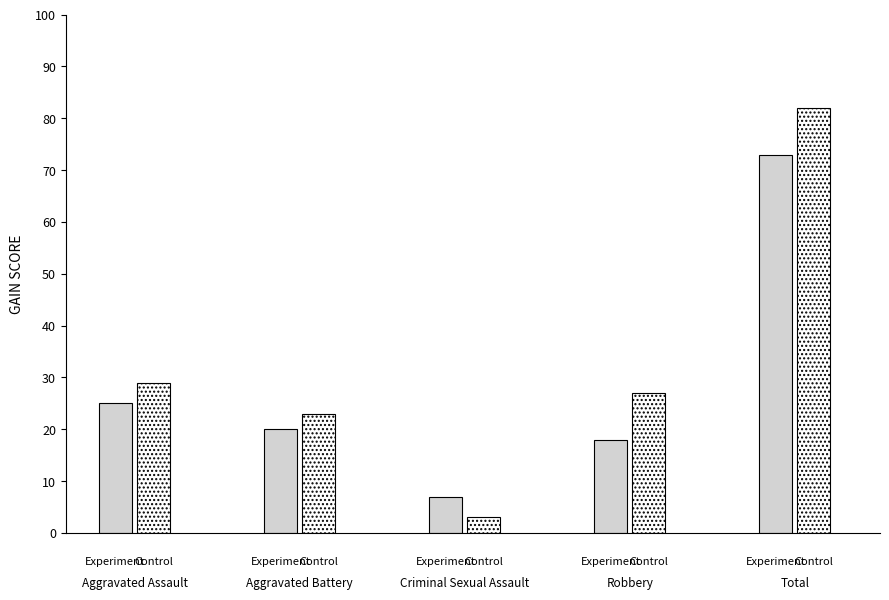

How many bars are there in total?

10